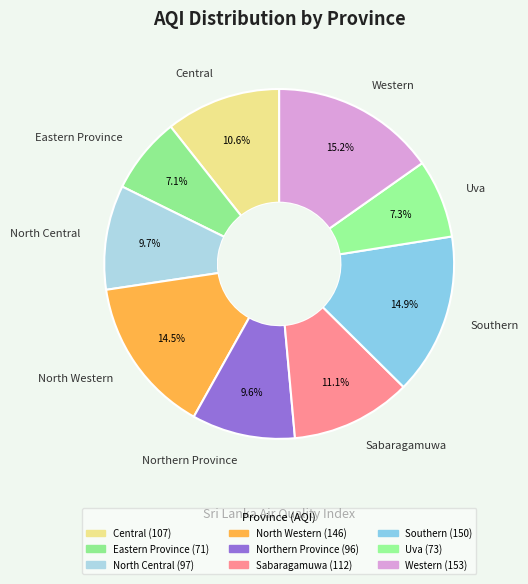

Combined, what portion of the pie is Central and Uva?

17.9%